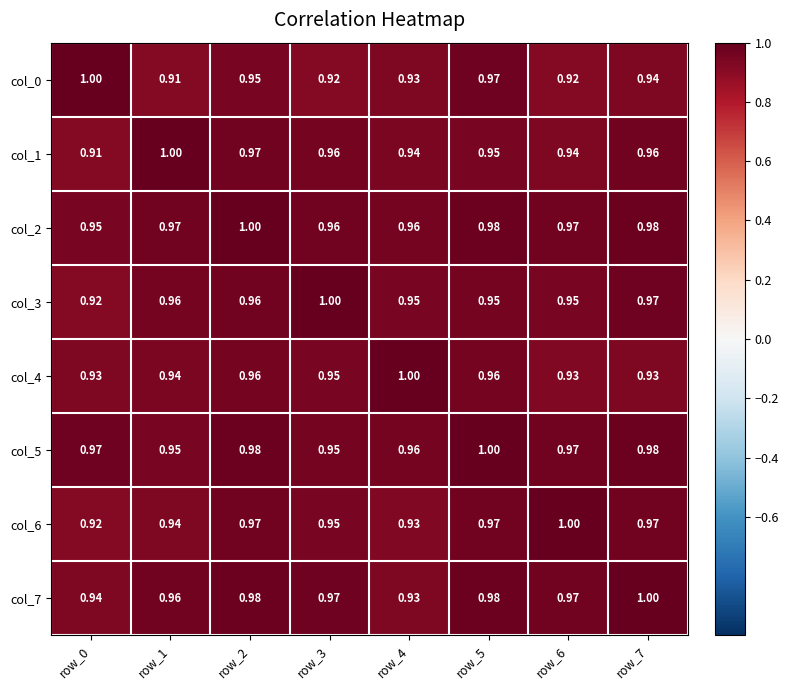

What is the minimum value shown in the chart?

0.9